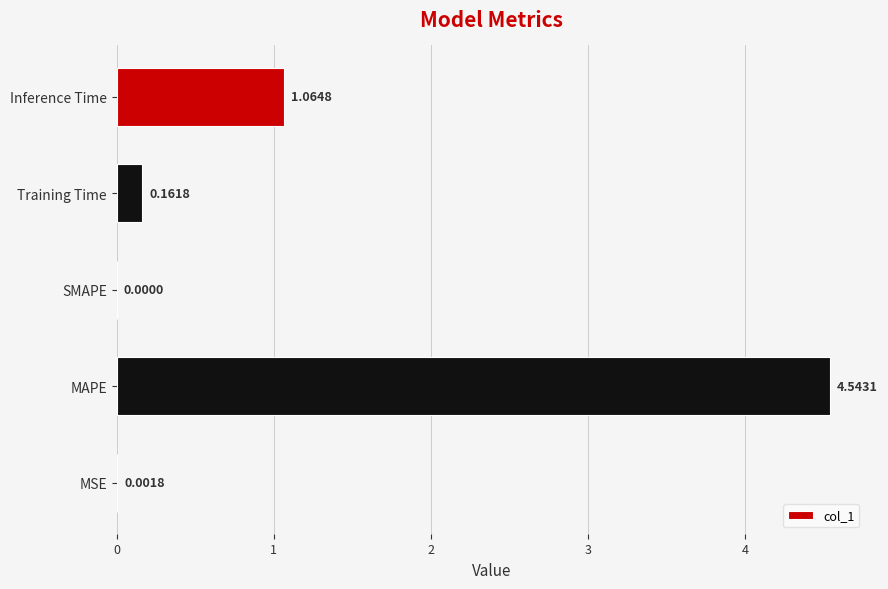

Where is the data nearest to the value 2?

Inference Time